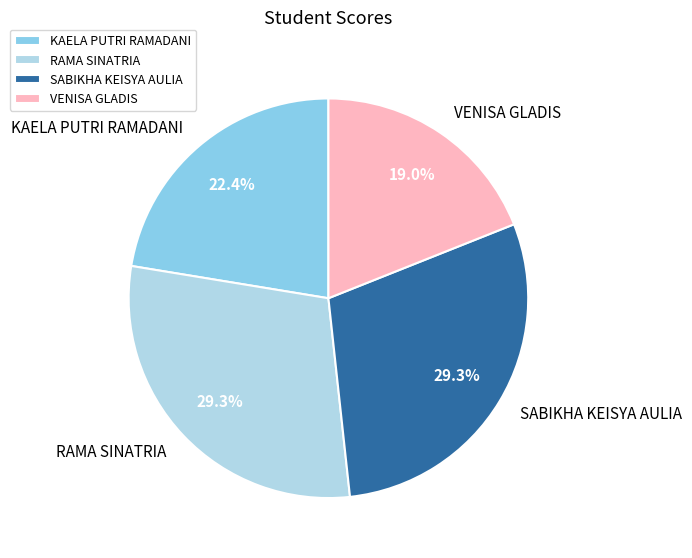

To the nearest percent, what is the difference between the largest and smallest slice percentages?

10%